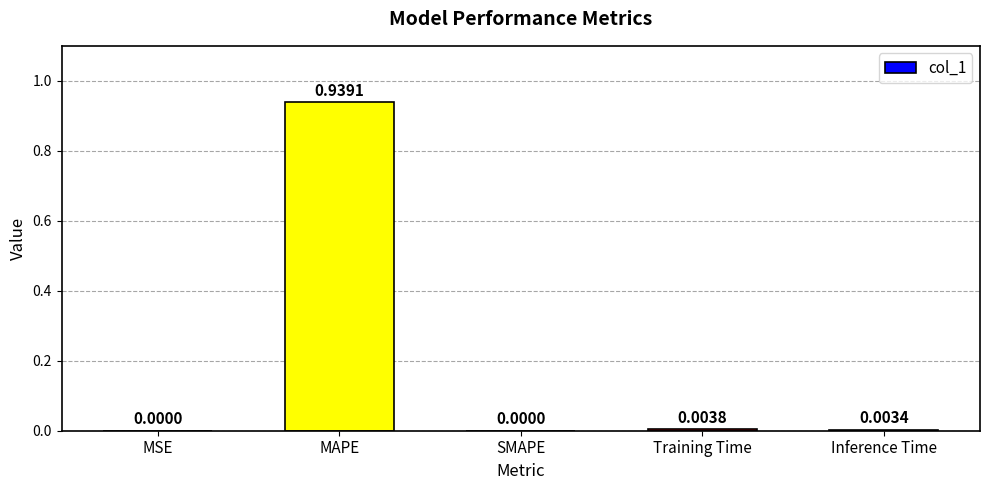

At which category does the chart reach its peak across all series?

MAPE